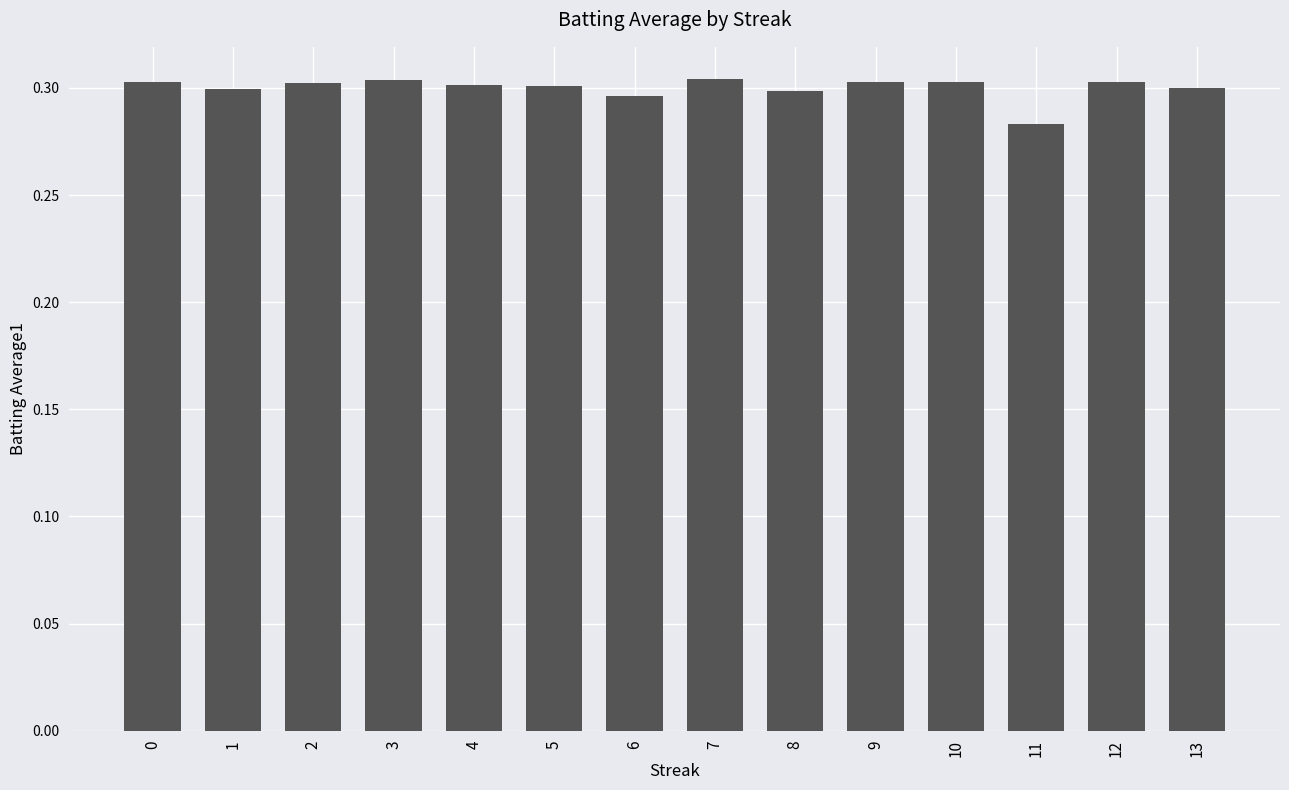

Where is the data nearest to the value 0?

11